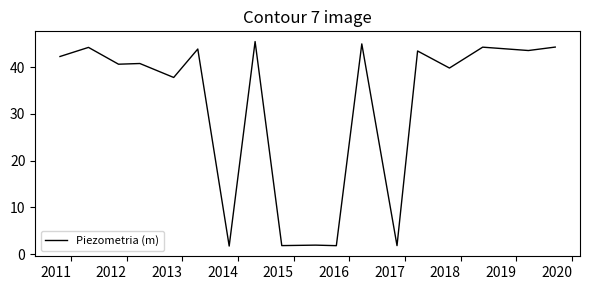

True or false: there are more than 2 points higher than both neighbors.

True